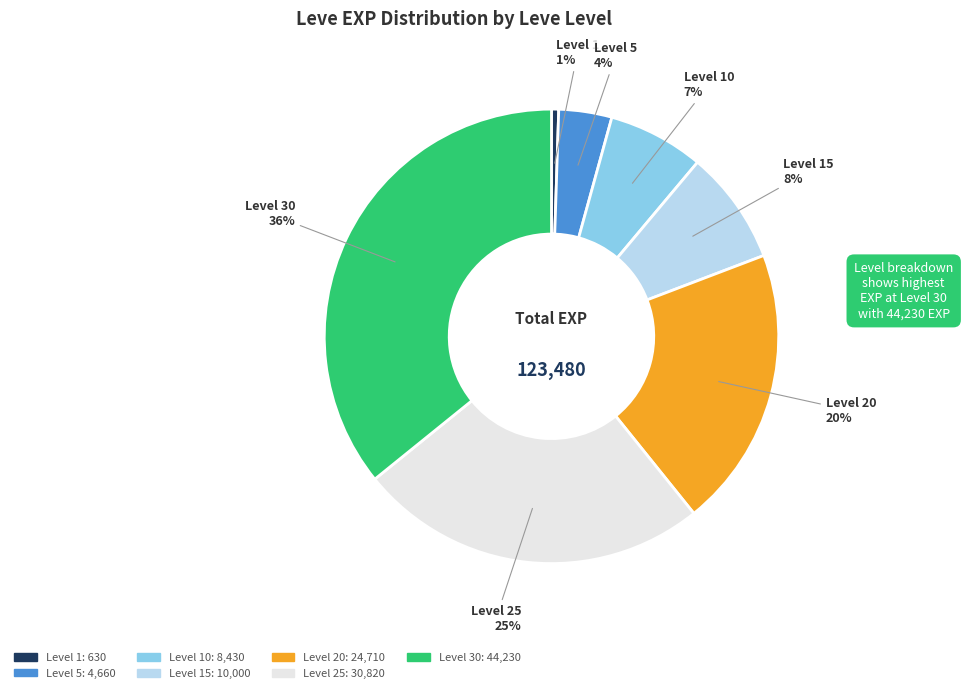

Does any single category account for the majority?

No